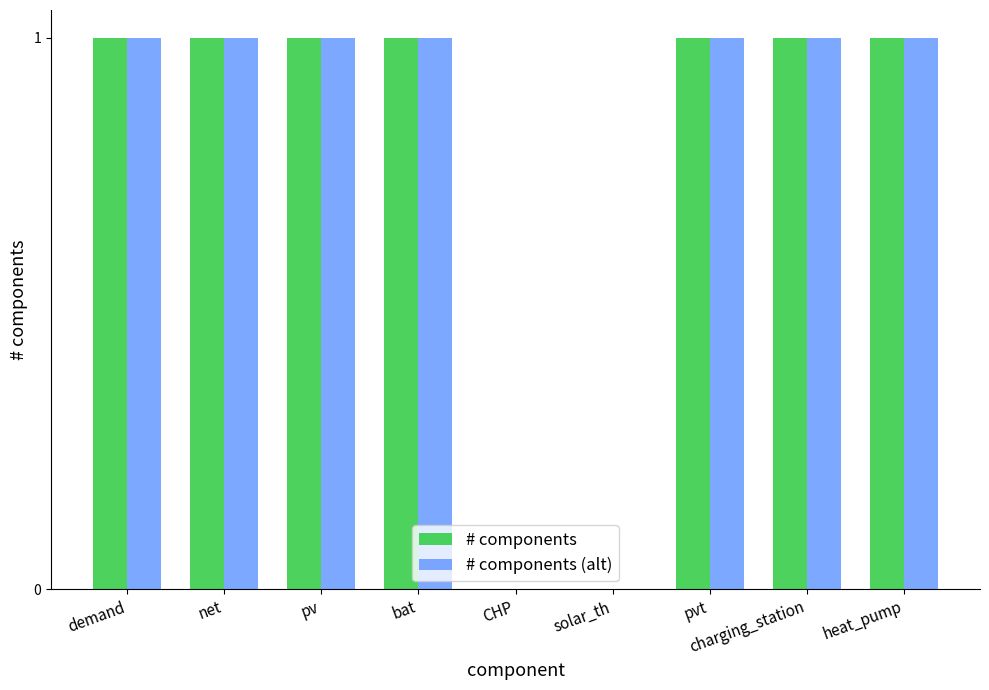

Reading left to right, list all the values displayed in this chart.

# components: demand=1	net=1	pv=1	bat=1	CHP=0	solar_th=0	pvt=1	charging_station=1	heat_pump=1
# components (alt): demand=1	net=1	pv=1	bat=1	CHP=0	solar_th=0	pvt=1	charging_station=1	heat_pump=1